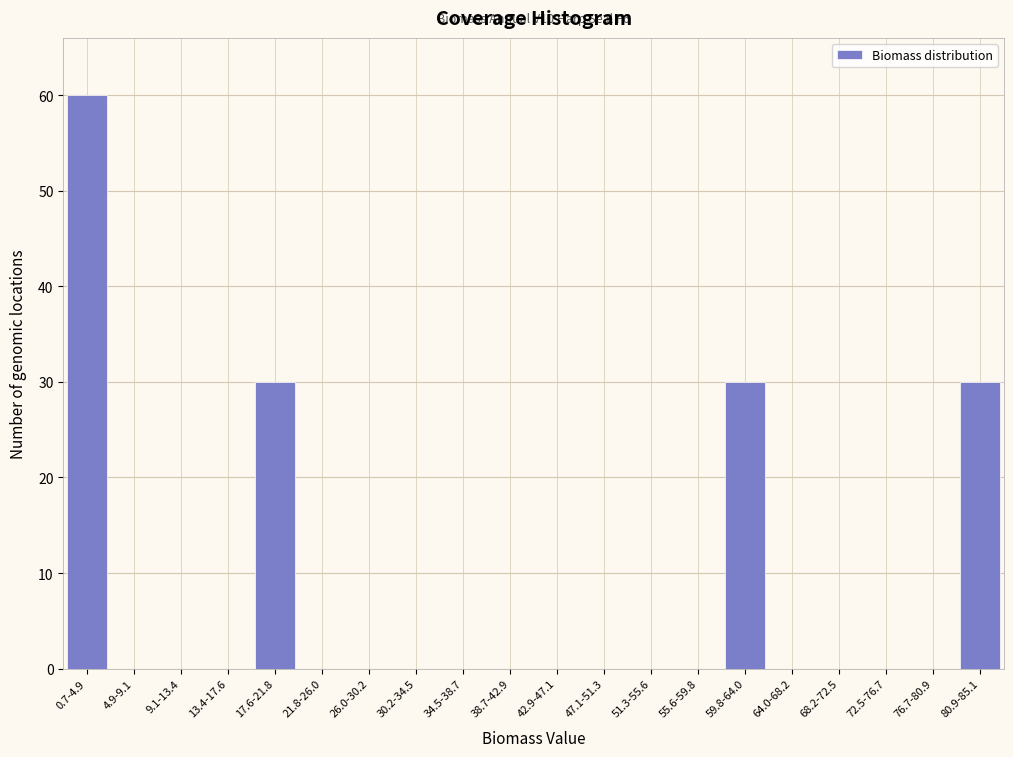

Reading left to right, what are all the values shown in this chart?

0.7-4.9=60	4.9-9.1=0	9.1-13.4=0	13.4-17.6=0	17.6-21.8=30	21.8-26.0=0	26.0-30.2=0	30.2-34.5=0	34.5-38.7=0	38.7-42.9=0	42.9-47.1=0	47.1-51.3=0	51.3-55.6=0	55.6-59.8=0	59.8-64.0=30	64.0-68.2=0	68.2-72.5=0	72.5-76.7=0	76.7-80.9=0	80.9-85.1=30